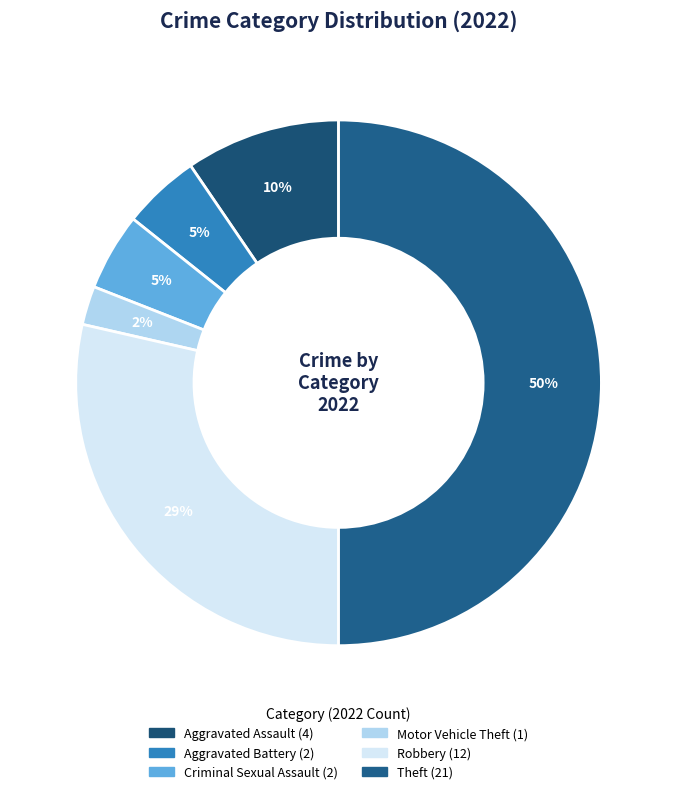

How many slices are in this pie chart?

6